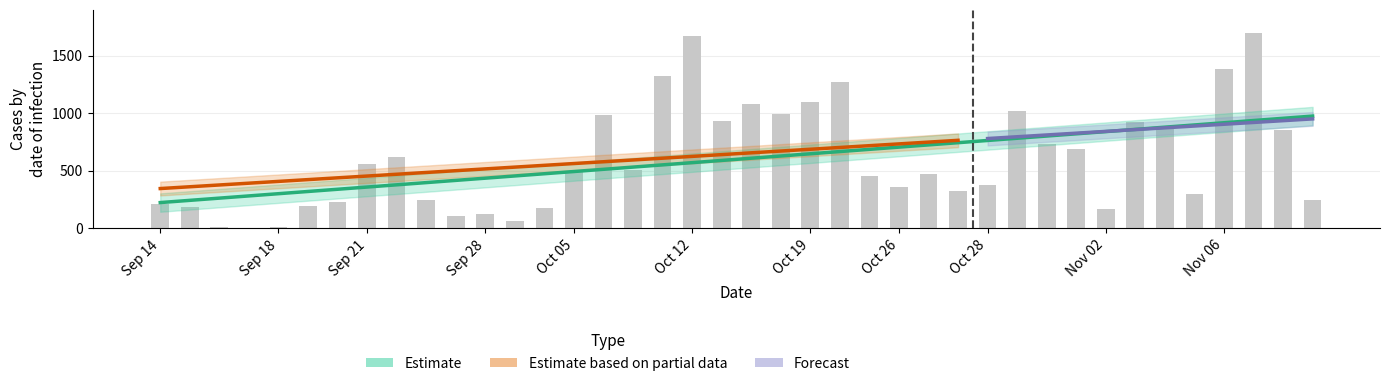

Does the chart contain stacked bars?

No